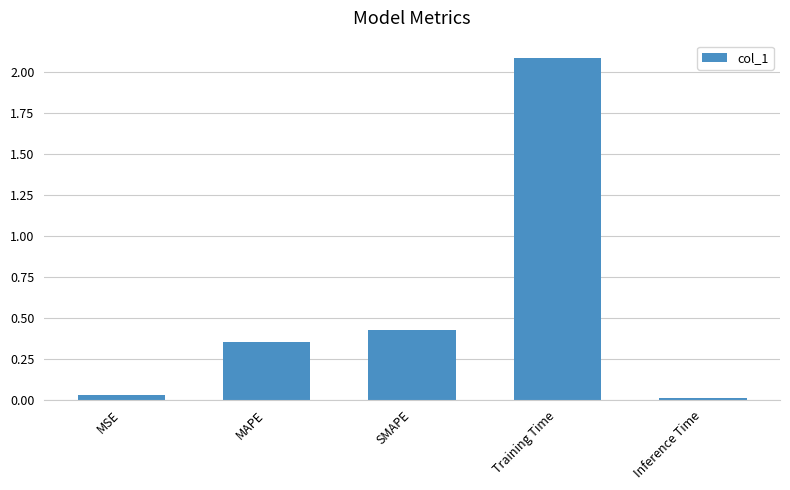

True or false: the data shows 2.1 at Training Time.

True